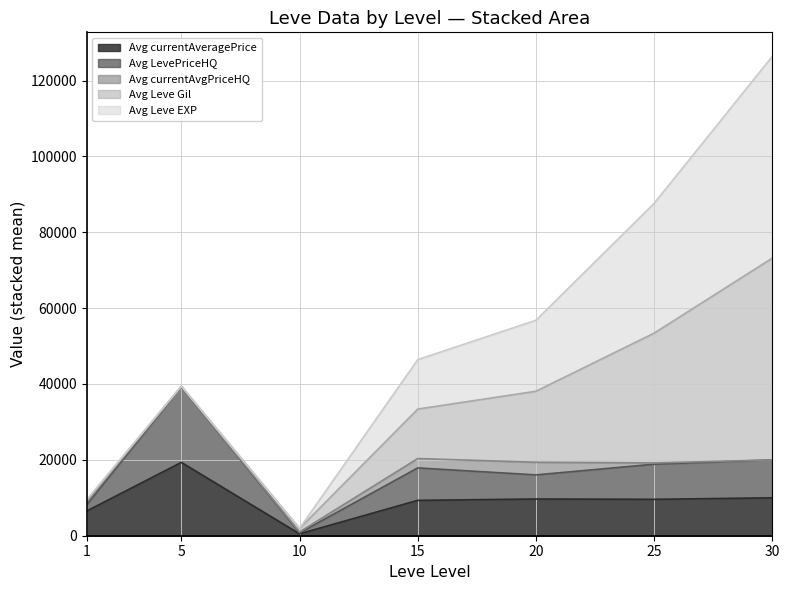

True or false: Leve Item ID and currentAveragePrice cross at least once.

False